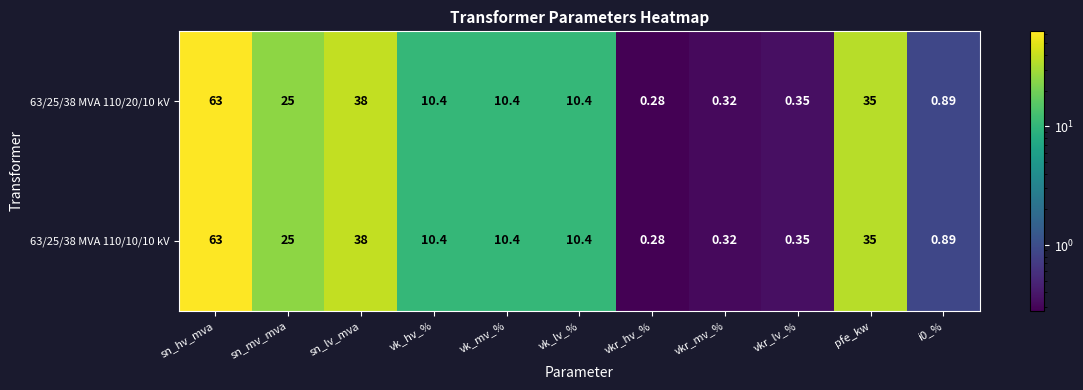

What is the greatest value displayed?

63.0